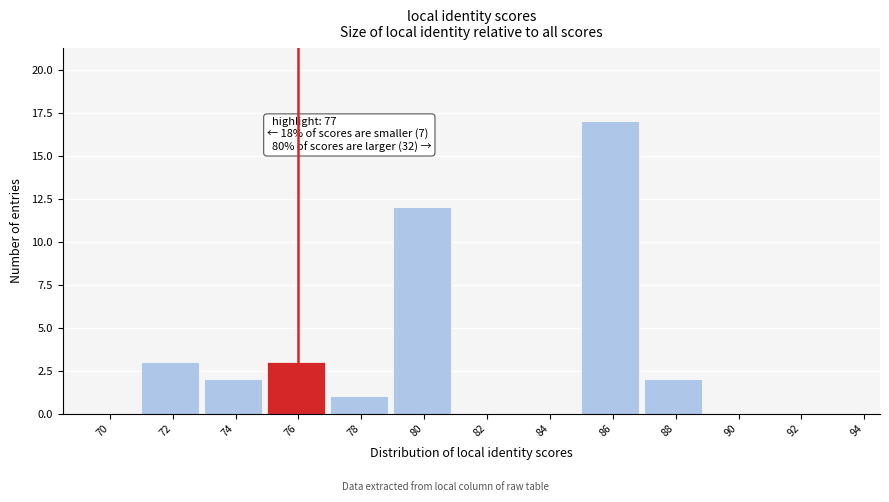

Reading right to left, extract all data points from this chart.

94=0	92=0	90=0	88=2	86=17	84=0	82=0	80=12	78=1	76=3	74=2	72=3	70=0